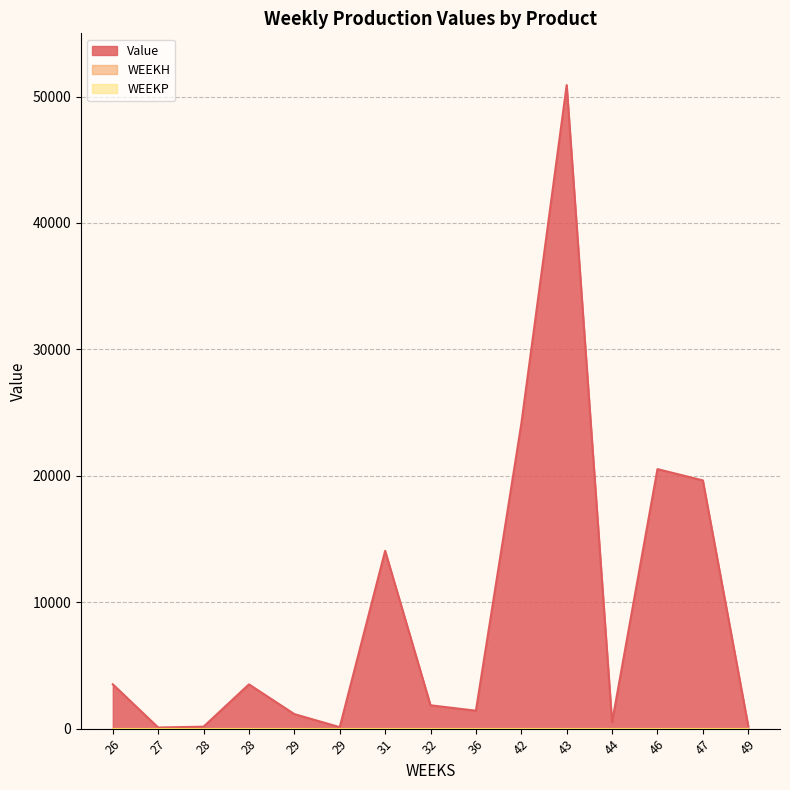

Between 28 and 29, which series saw the biggest shift?

Value